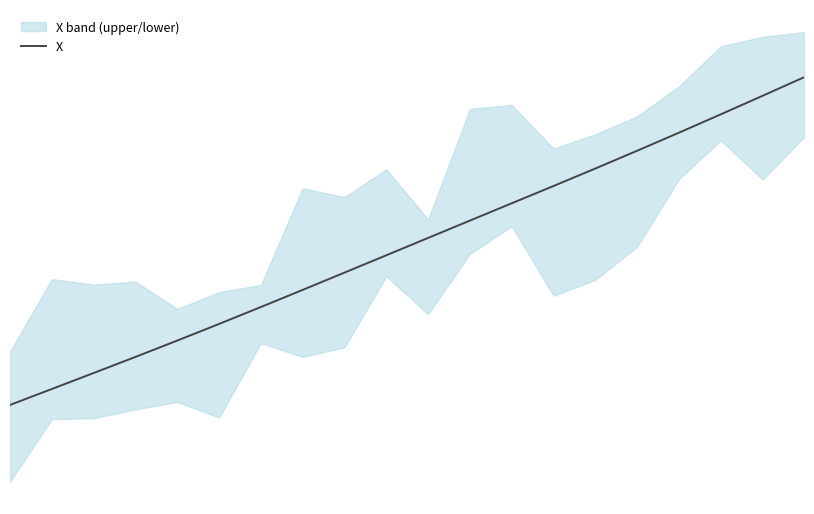

Does the chart have visible grid lines?

No